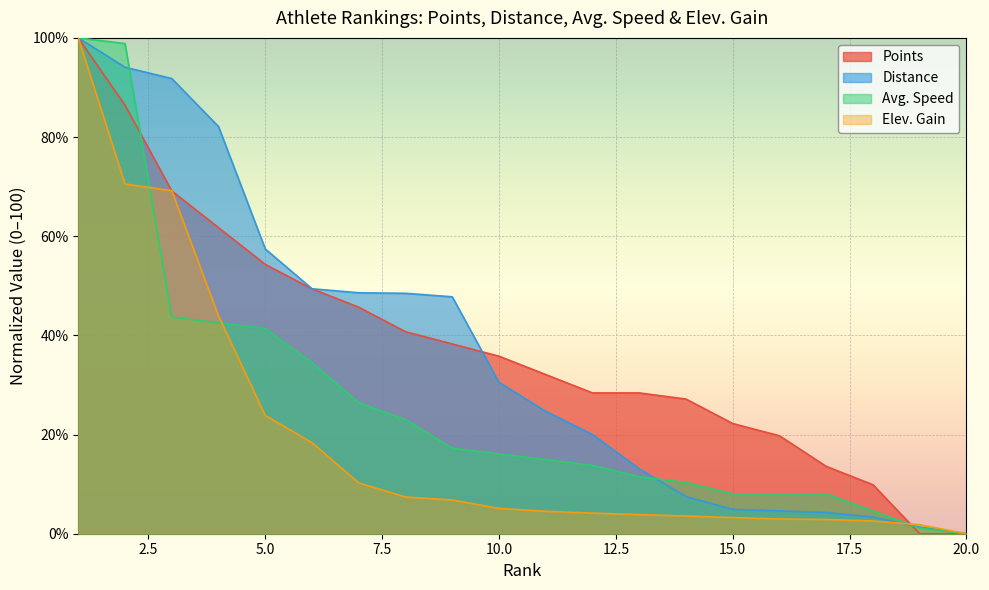

How many series are shown in this chart?

4